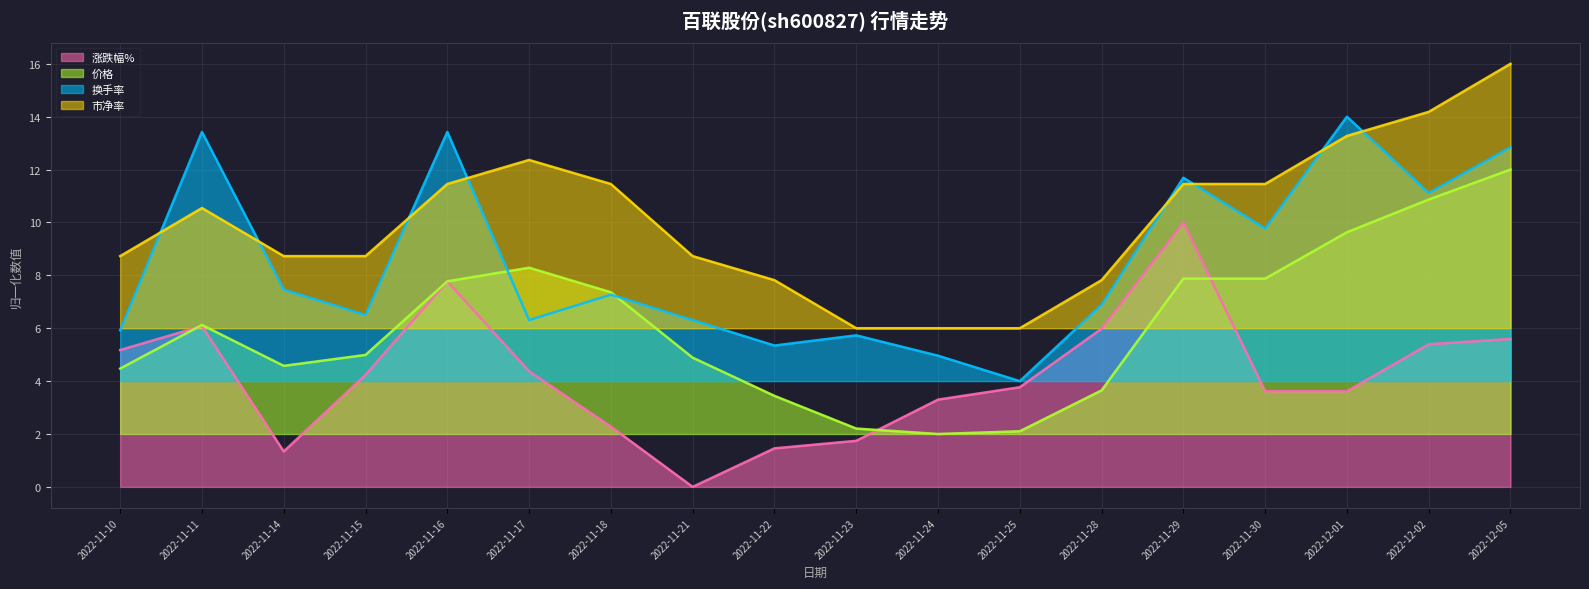

What is the difference between the second highest and minimum values in the 价格 (线) series?

8.9